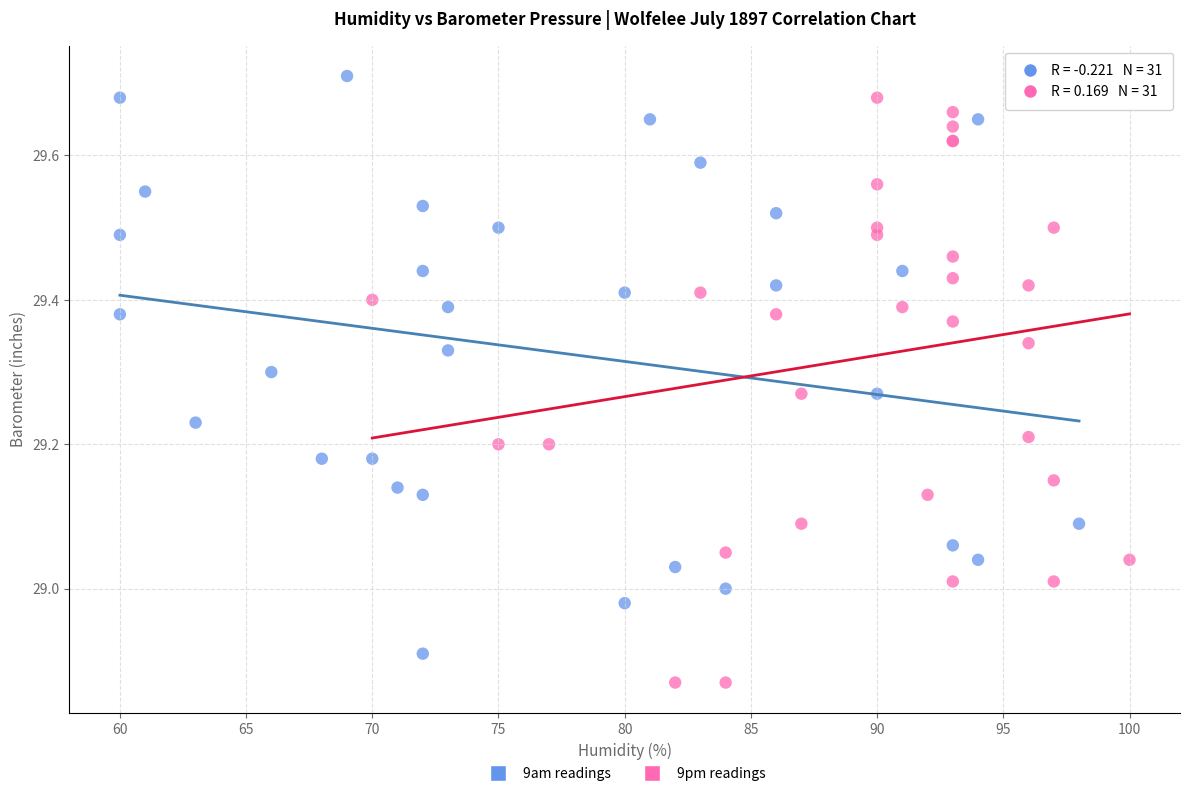

Which series contains the highest Y value?

9am readings